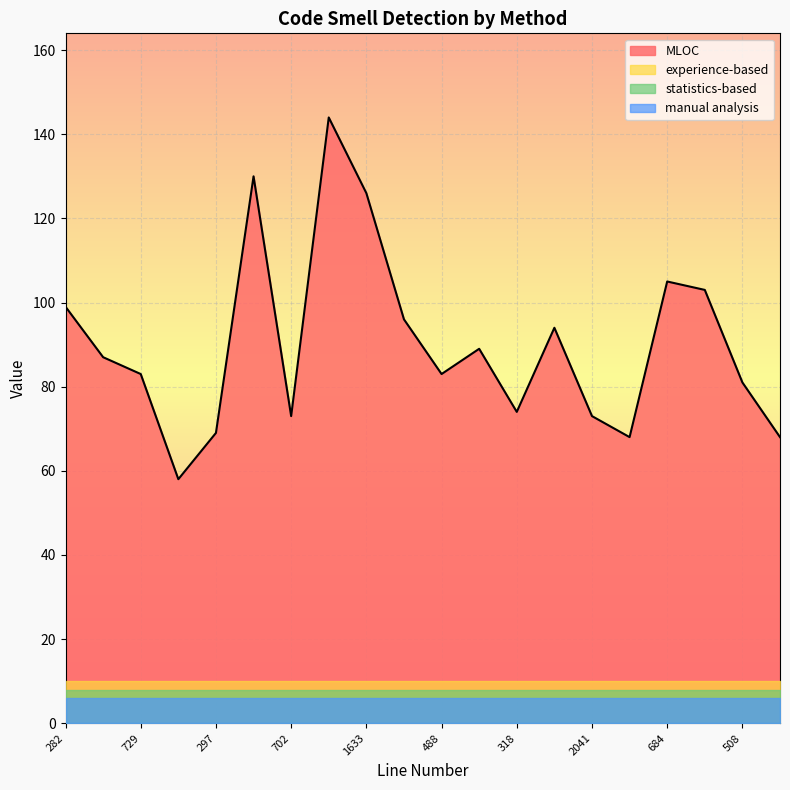

Is the value of statistics-based at 153 greater than the value of experience-based at 153?

No